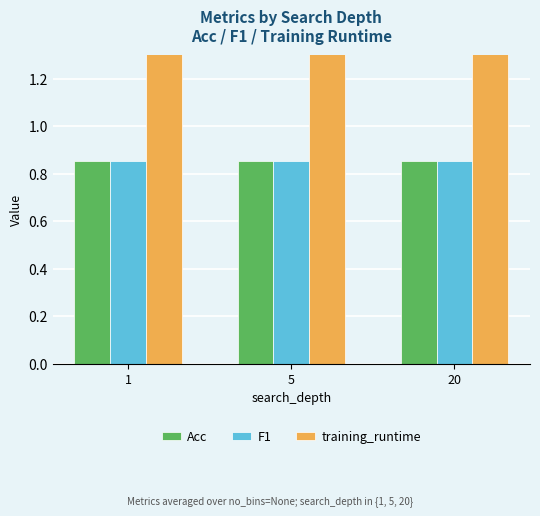

Where is training_runtime nearest to the value 4?

1